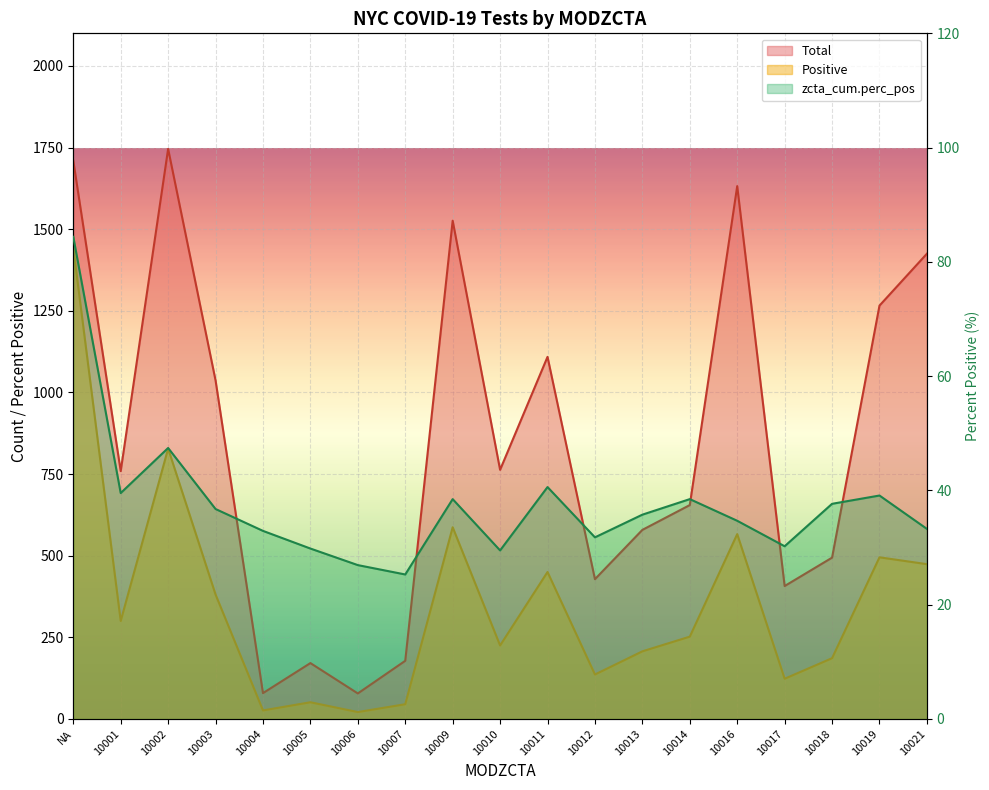

Where do Positive and zcta_cum.perc_pos first cross each other?

10003 and 10004